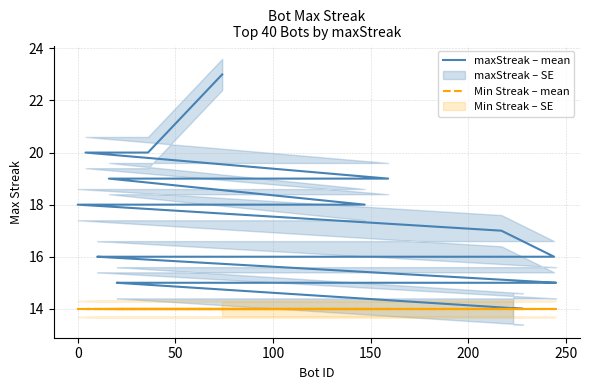

Is this an area chart (filled region under the line)?

No